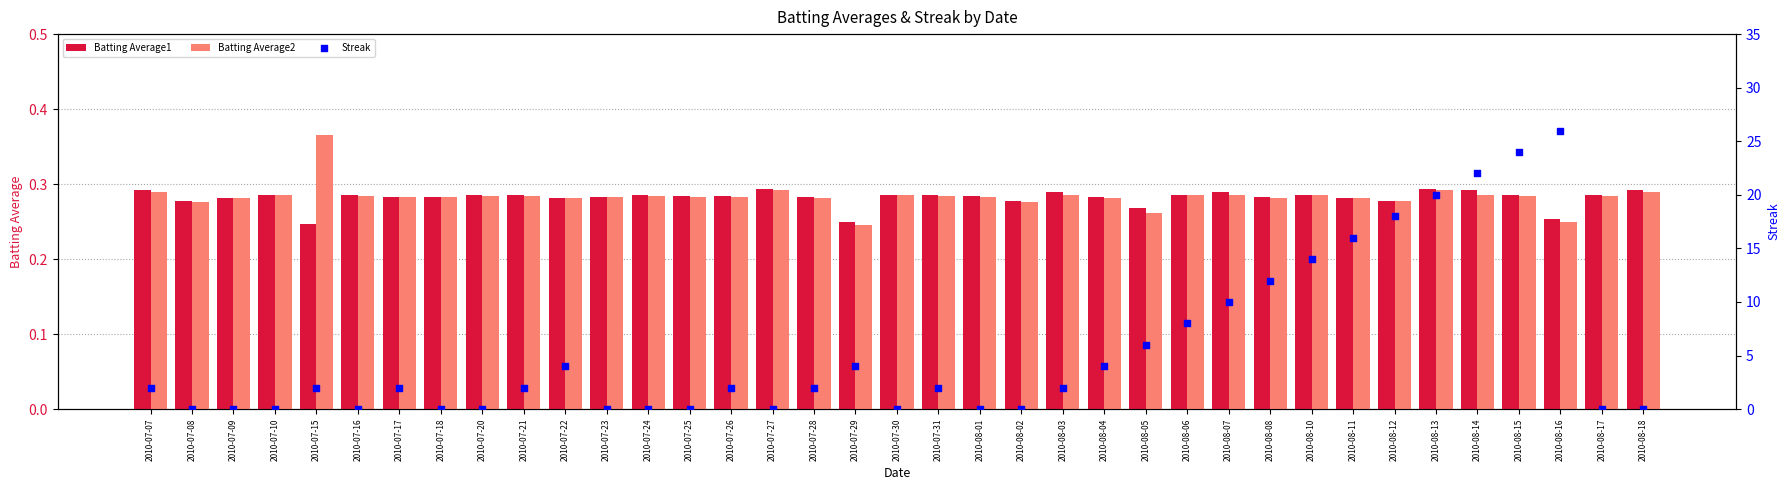

Which series has the widest spread of Y values?

Streak